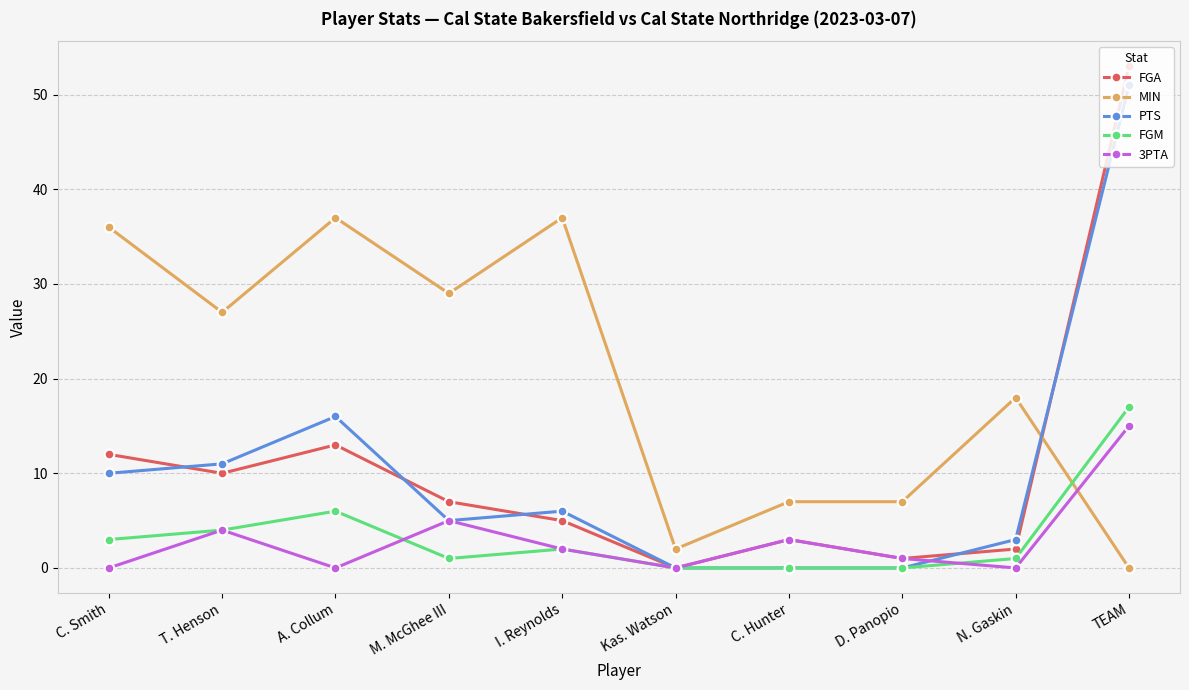

Between which two adjacent categories do MIN and 3PTA first intersect?

N. Gaskin and TEAM